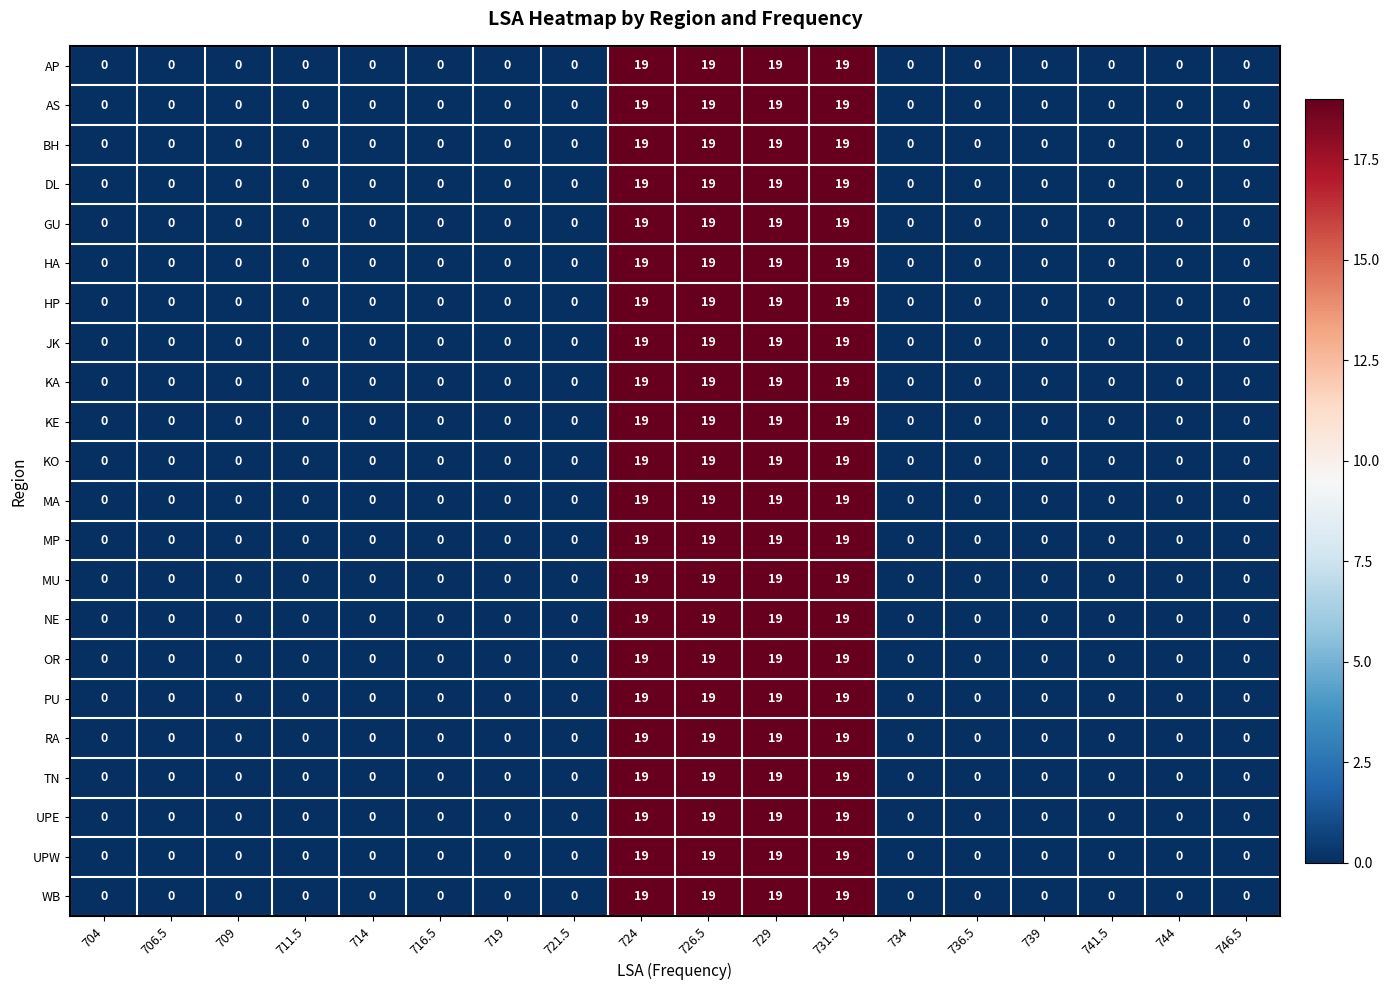

What is the difference between the maximum and minimum values in the PU series?

19